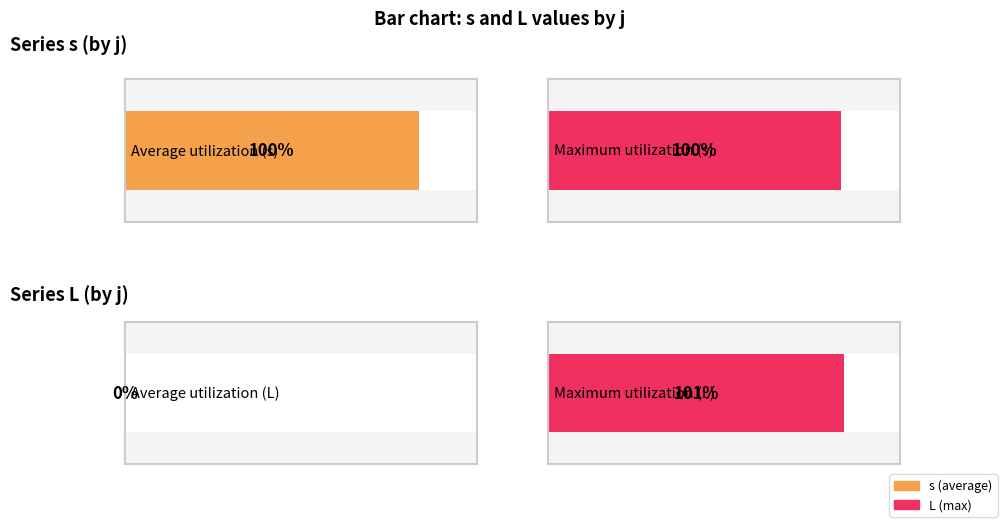

How many bars are there in each group?

2